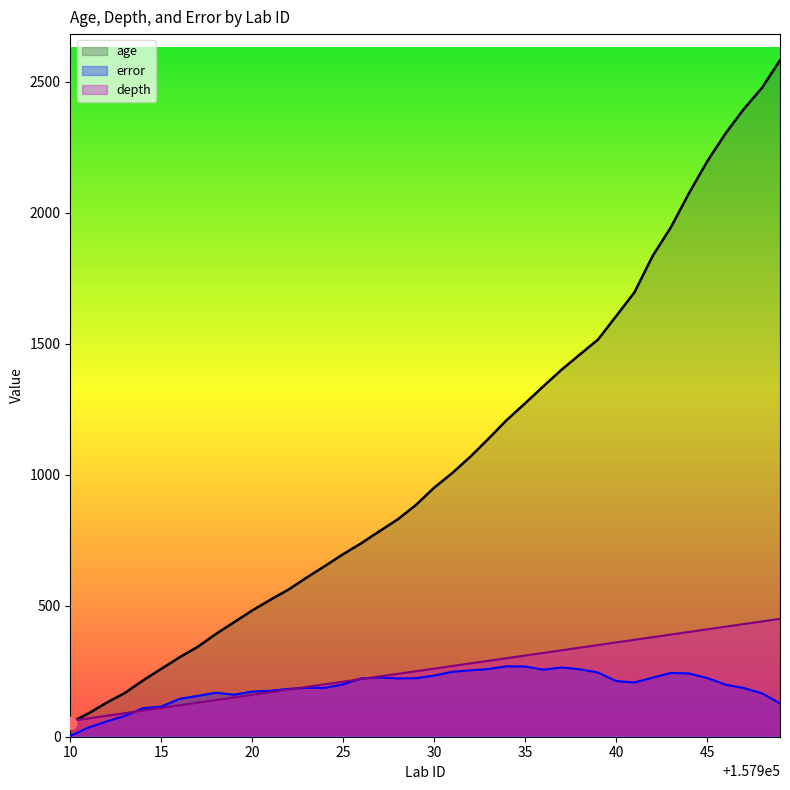

Which series contains the highest Y value?

age